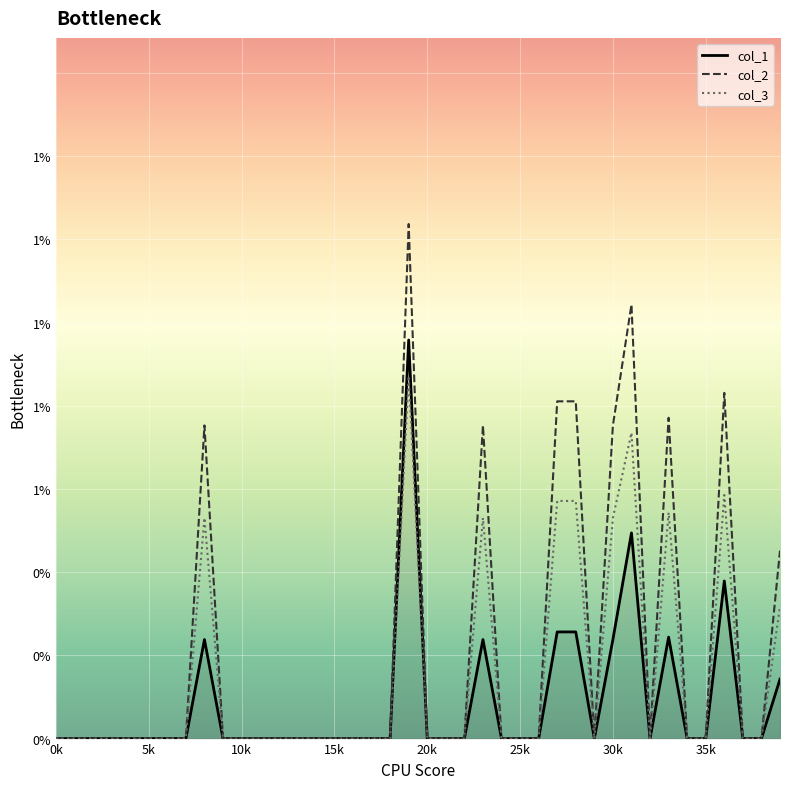

What are all the series names shown in the legend?

col_1, col_2, col_3